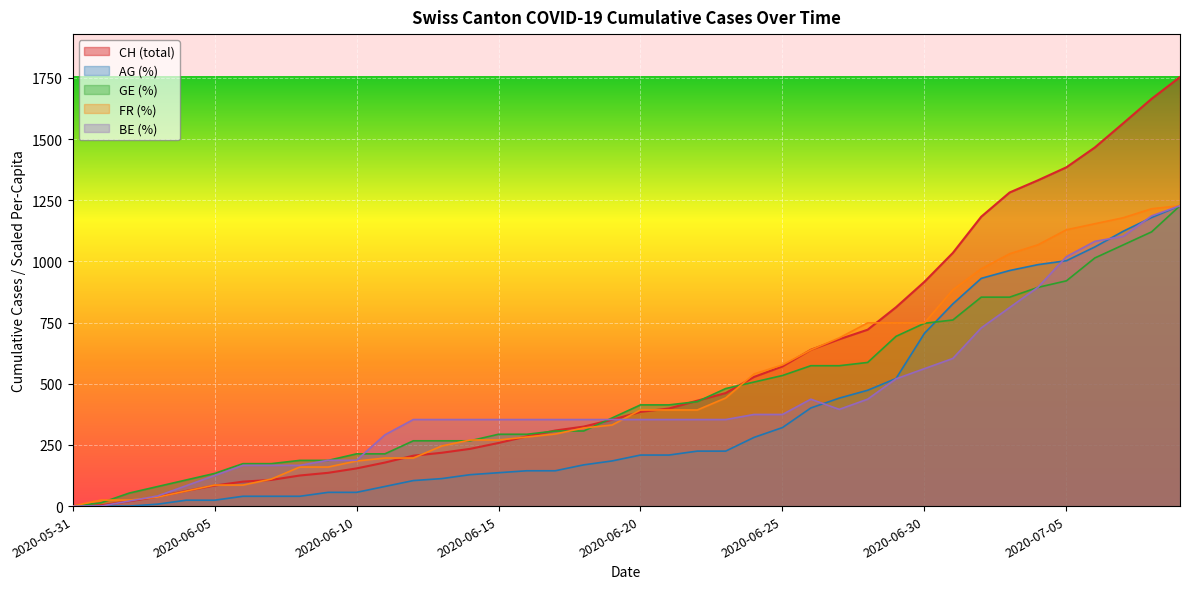

At how many categories does at least one series exceed 1259?

7